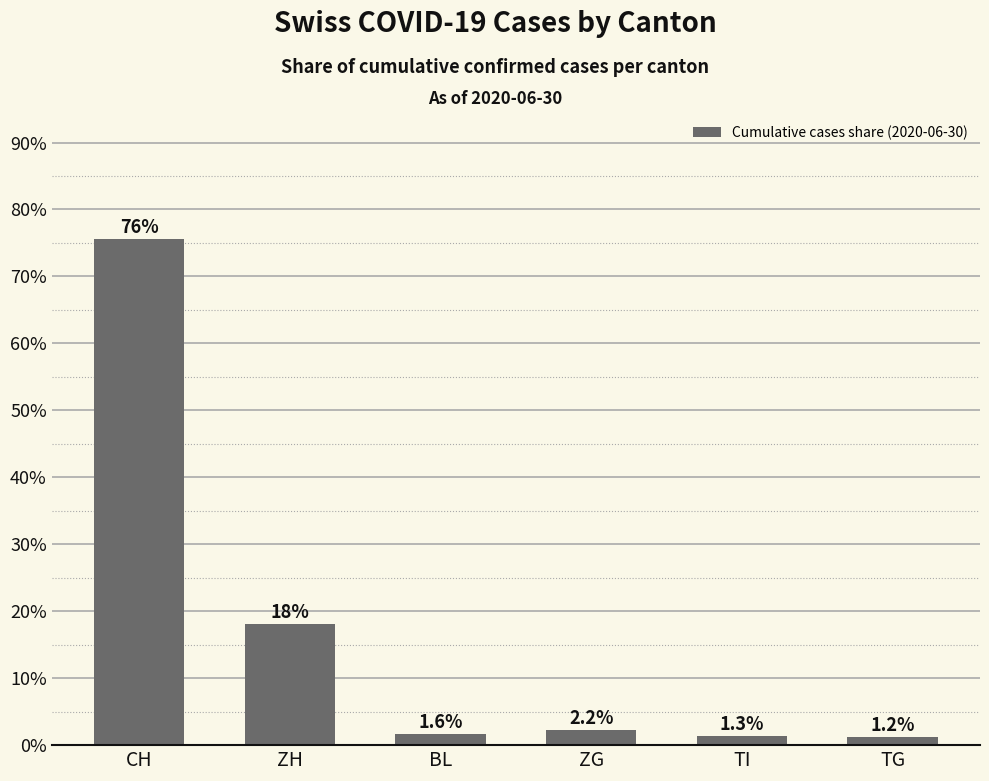

What is the change in value from ZH to ZG?

-15.9